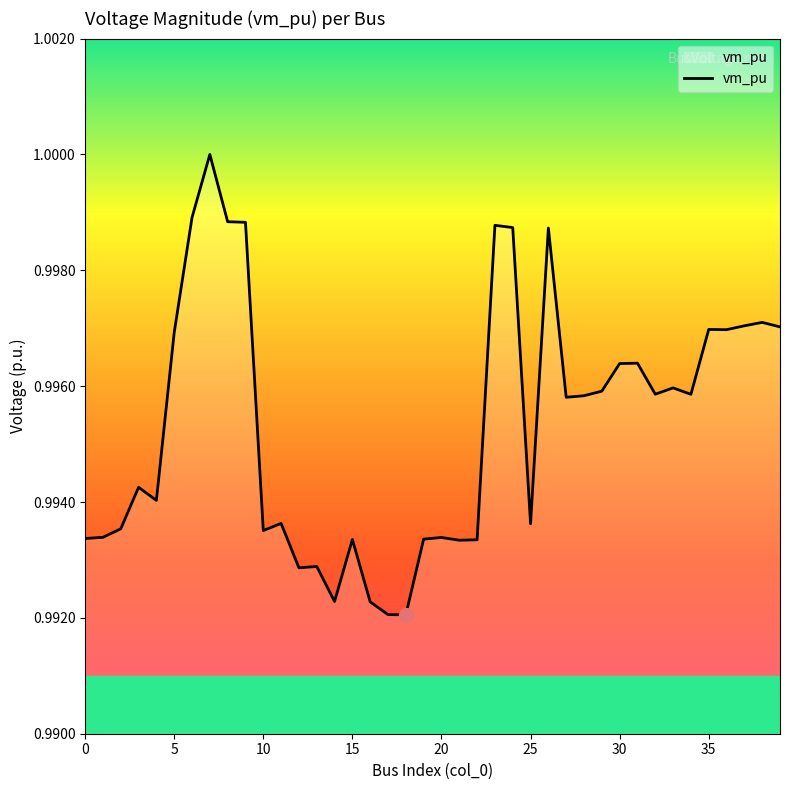

How many lines are shown in the chart?

1